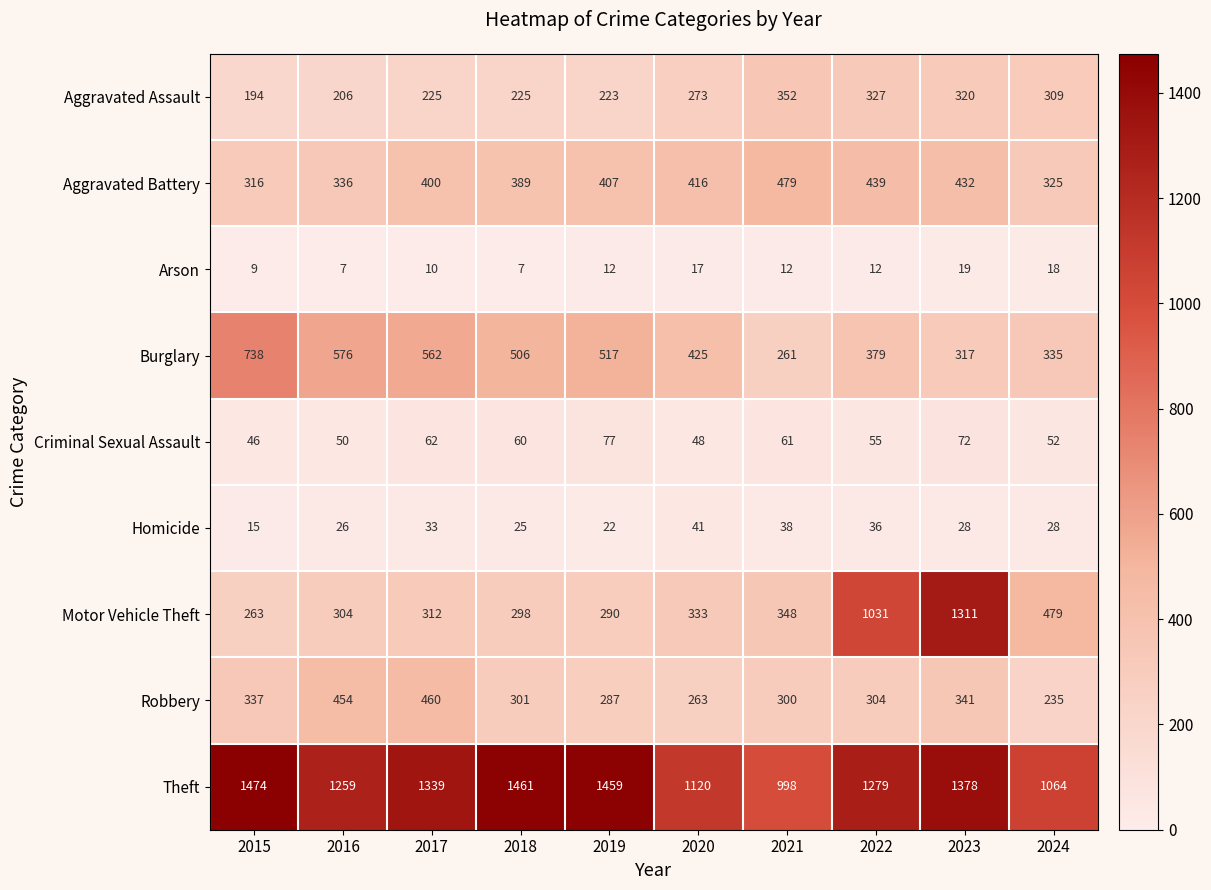

How many values in the Homicide series are below 28?

4